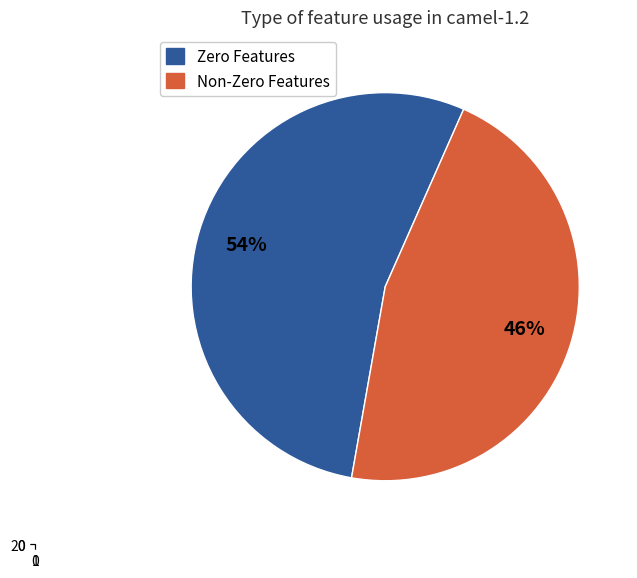

What is the total percentage of camel-1.2 (numOfnonZero>0) and camel-1.2 (numOfnonZero=0)?

100.0%